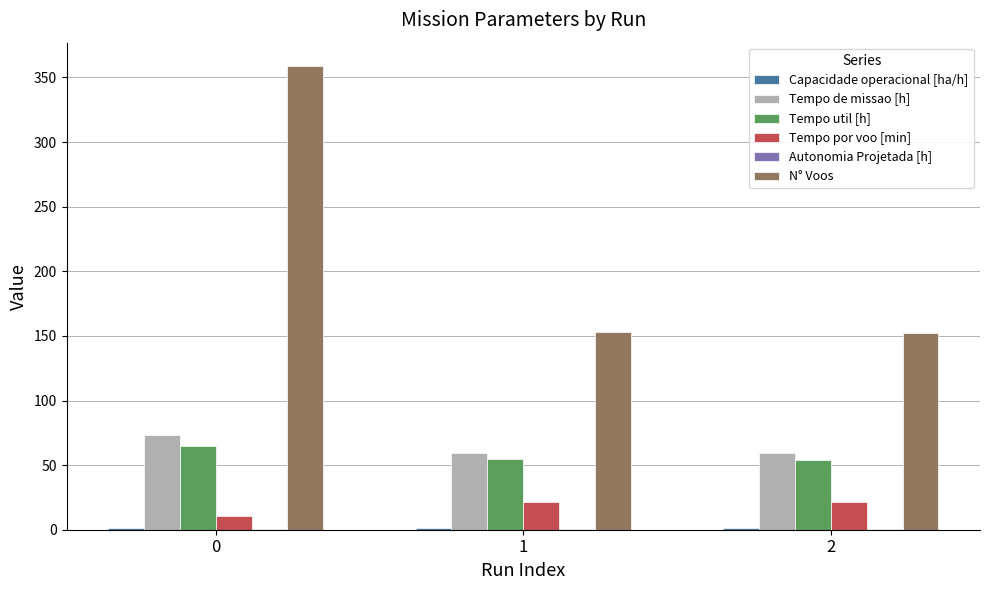

Which series has the largest total across all categories?

N° Voos